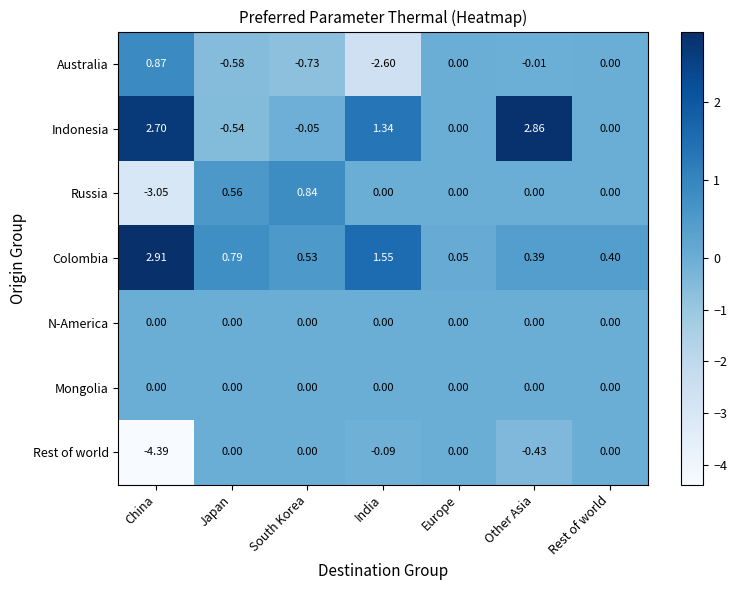

At which category is the sum across all series the highest?

Other Asia